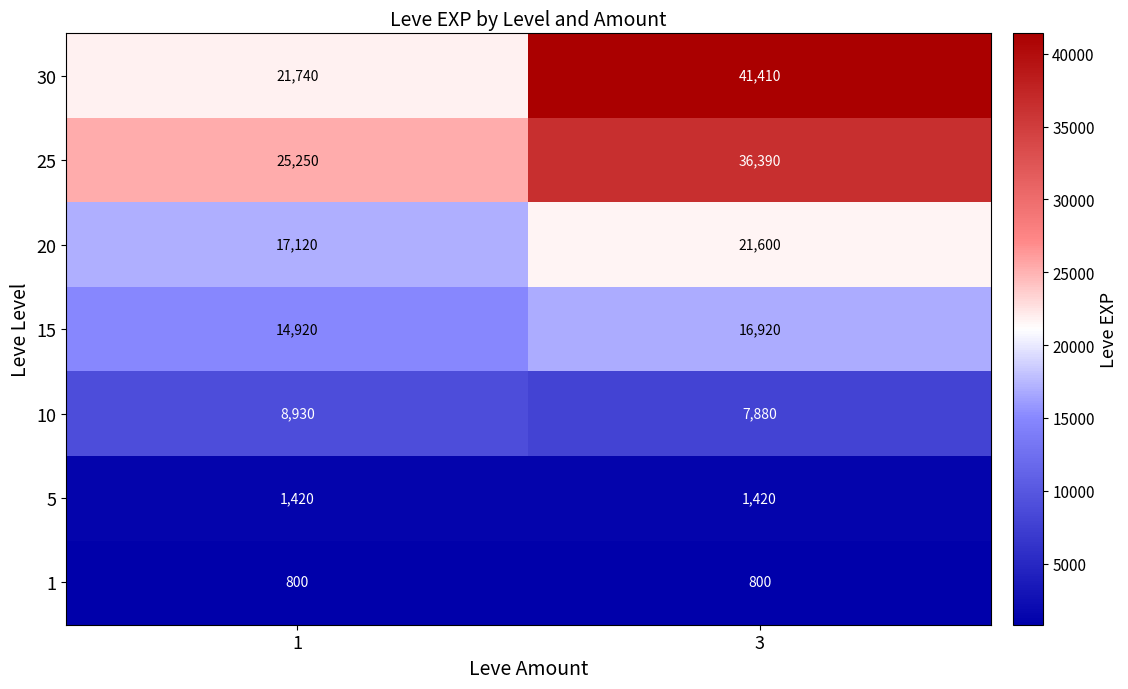

At how many categories does at least one series exceed 32641?

1